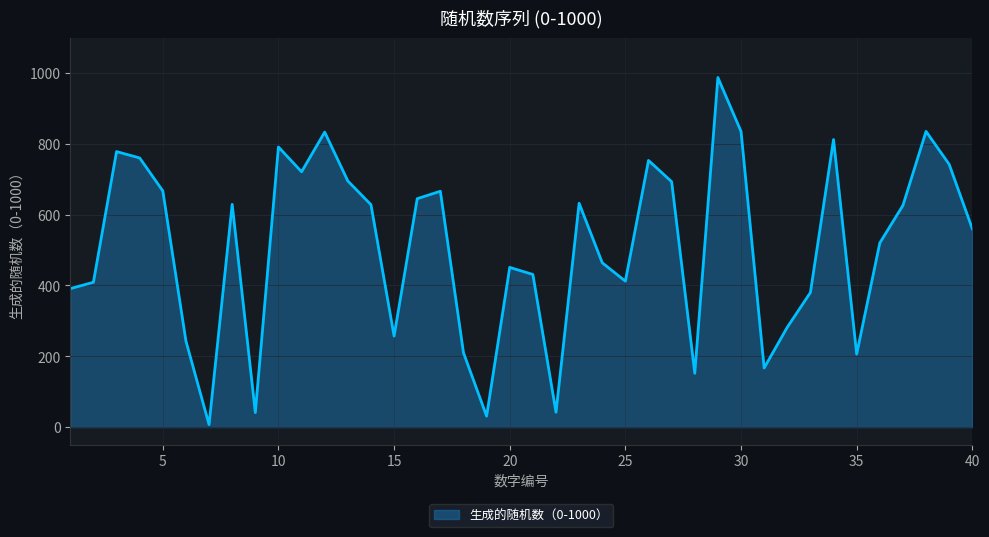

What is the greatest value displayed?

987